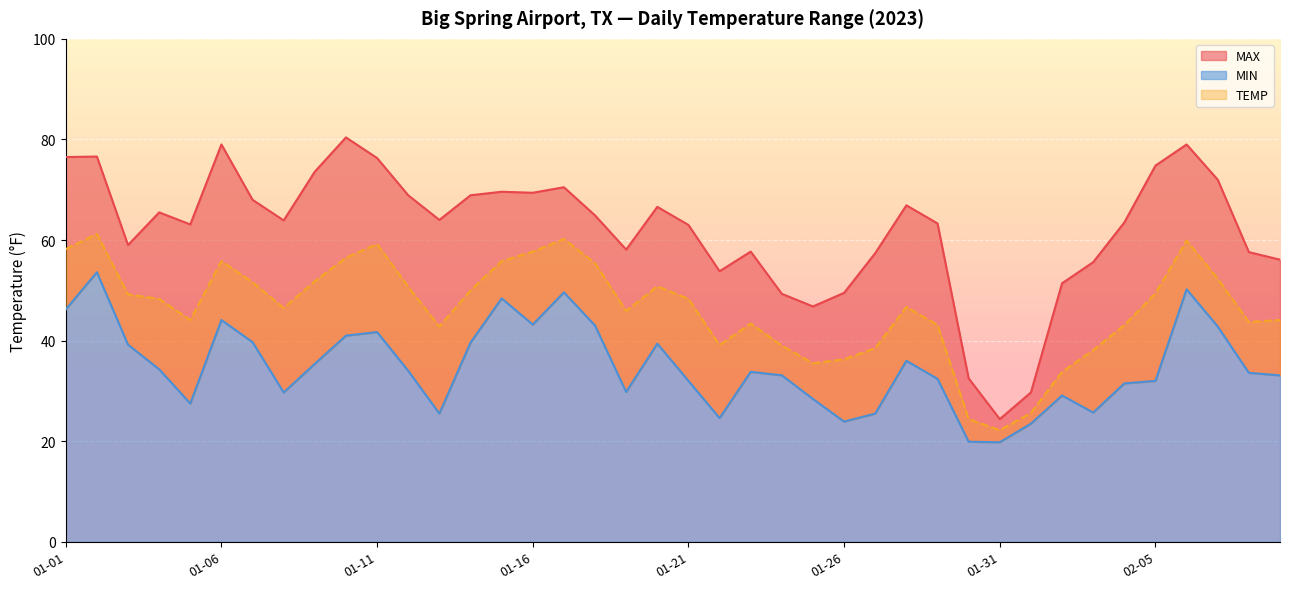

True or false: MIN and TEMP cross at least once.

False